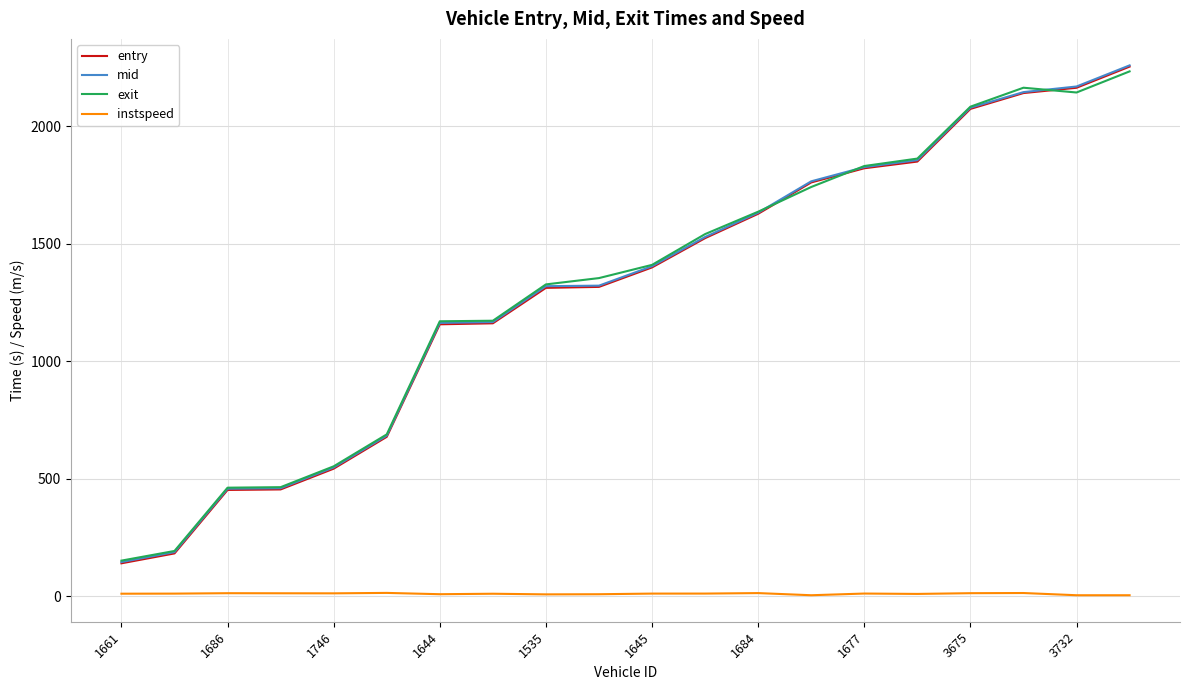

What are all the series names shown in the legend?

entry, mid, exit, instspeed